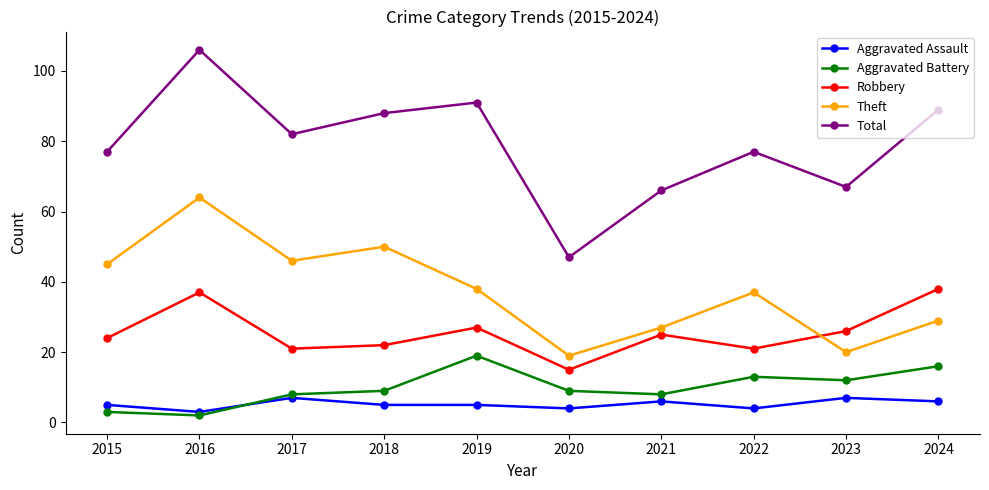

Does the chart have visible grid lines?

No